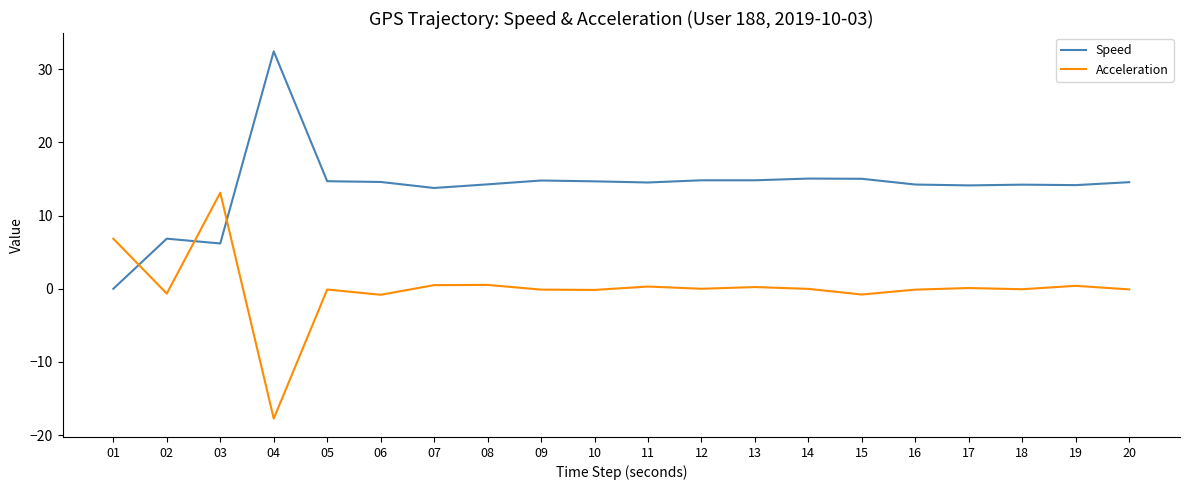

At which category is the sum across all series the highest?

03